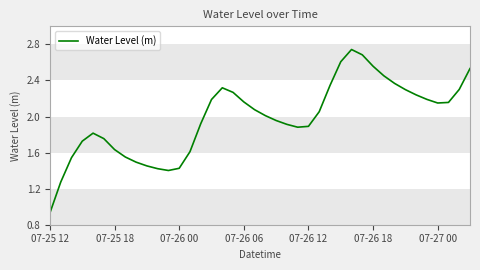

Is this an area chart (filled region under the line)?

No